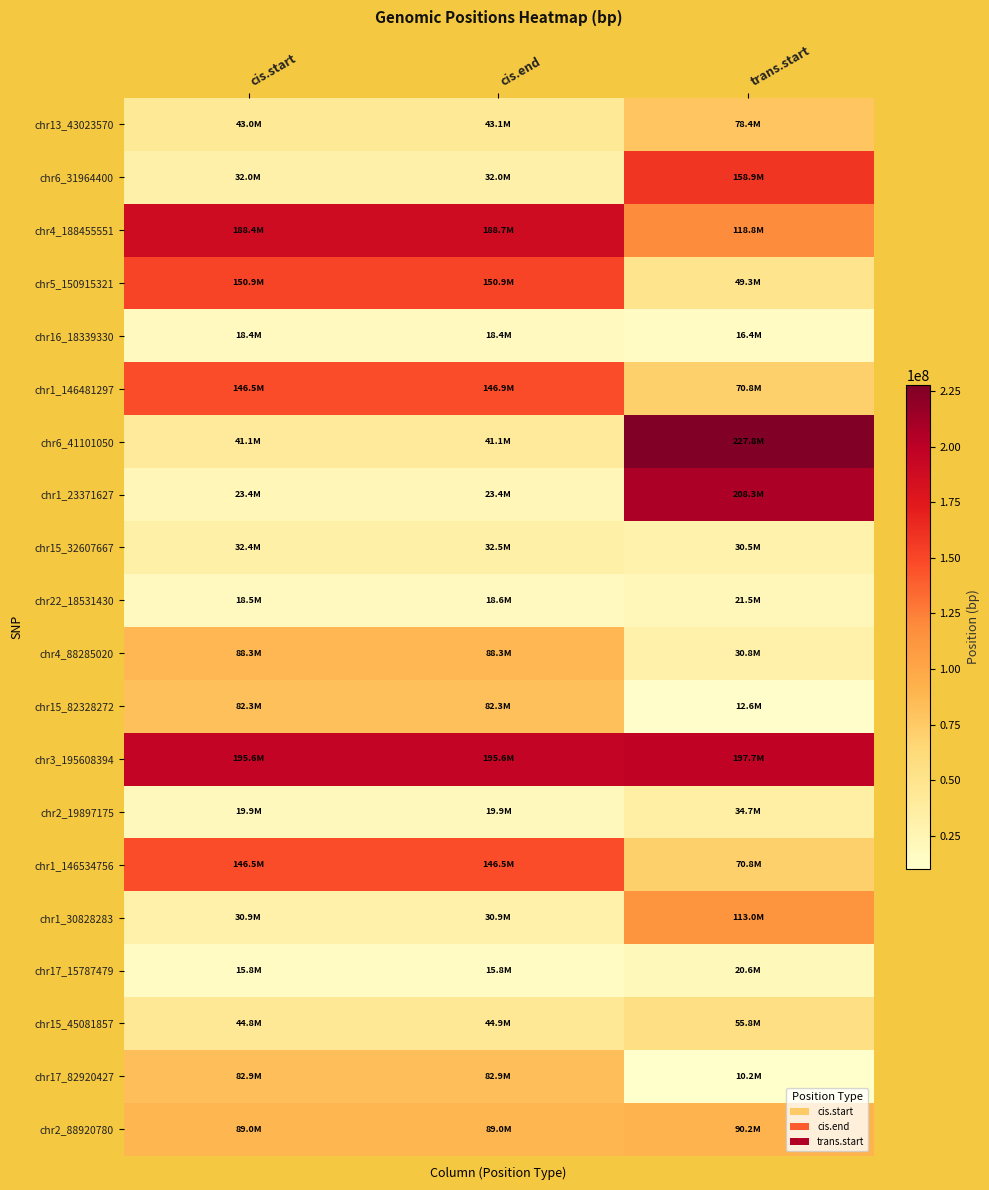

What is the minimum value shown in the chart?

10227718